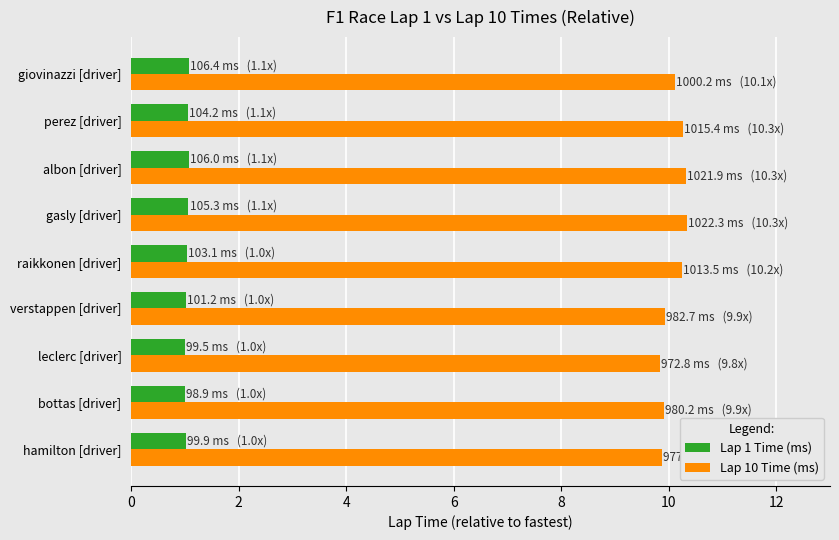

List the series in order of their overall mean, lowest first.

Lap 1 Time (ms), Lap 10 Time (ms)